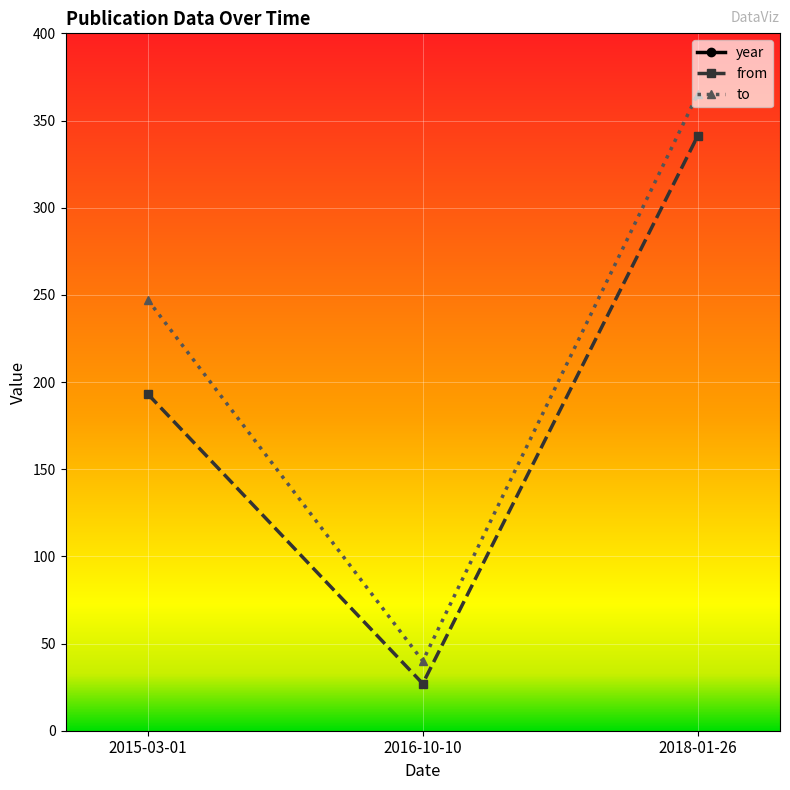

Which series changed the most between 2016-10-10 and 2018-01-26?

to